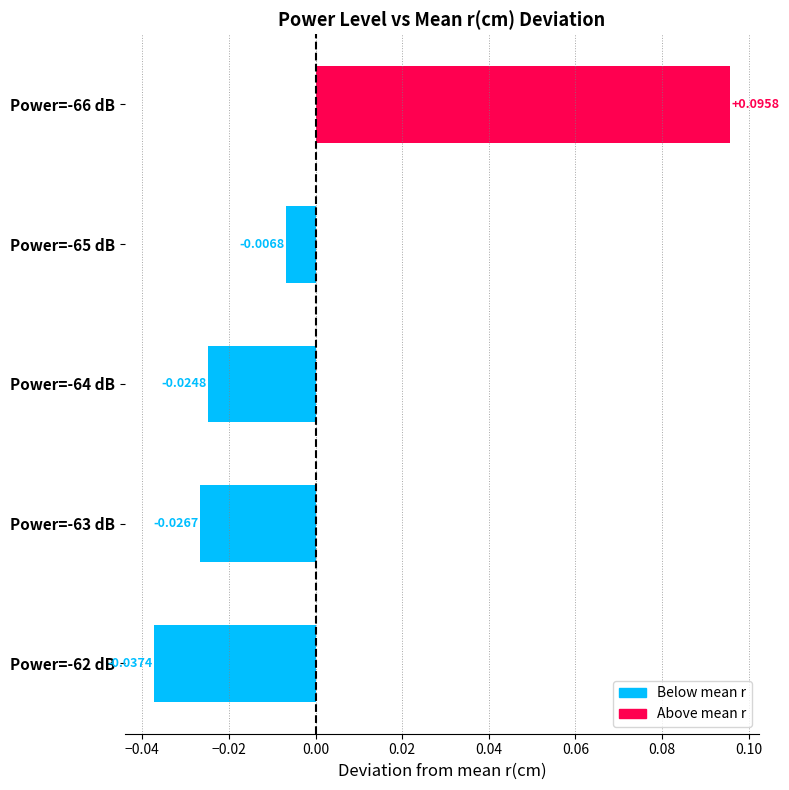

Between Power=-62 dB and Power=-64 dB, which is larger?

Power=-64 dB